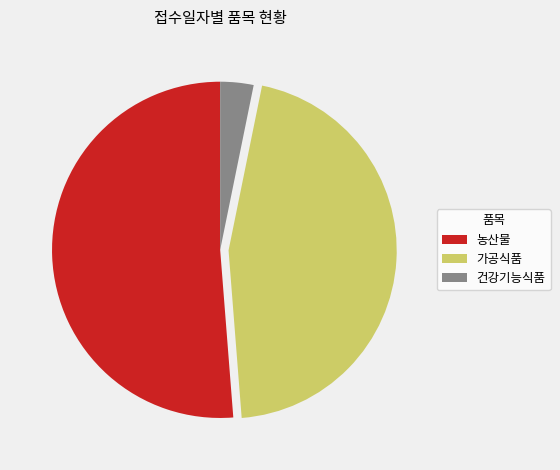

How many slices are in this pie chart?

3